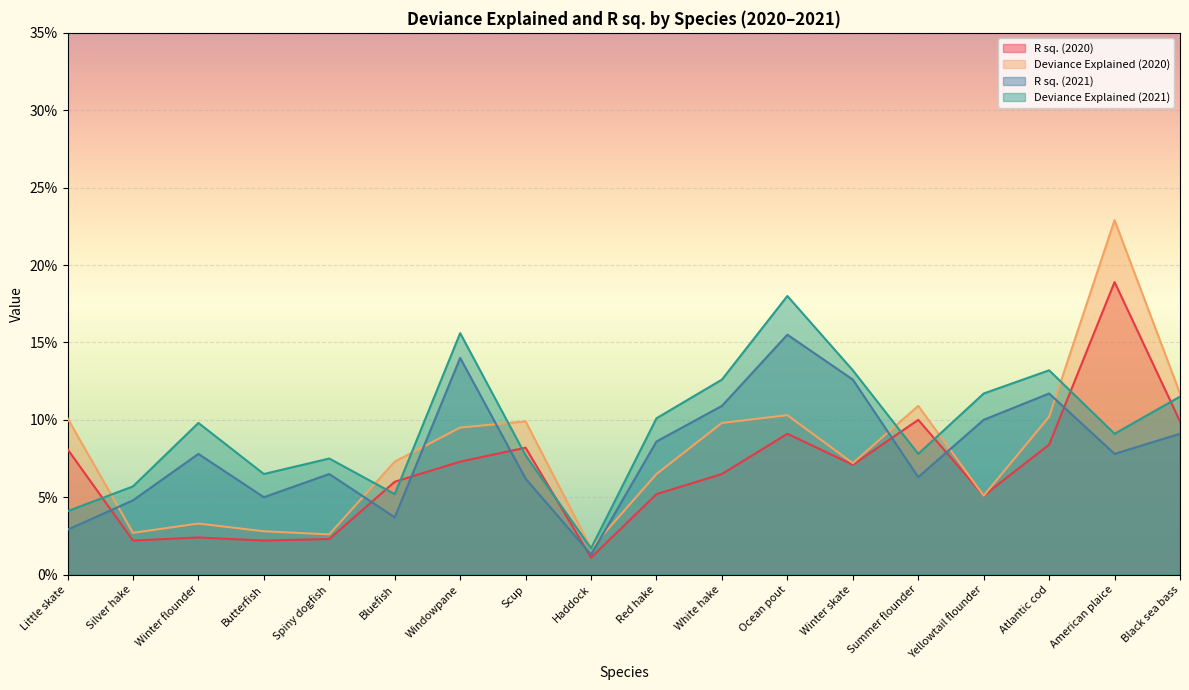

True or false: R sq. (2021) has a value of 0.2 at Ocean pout.

True